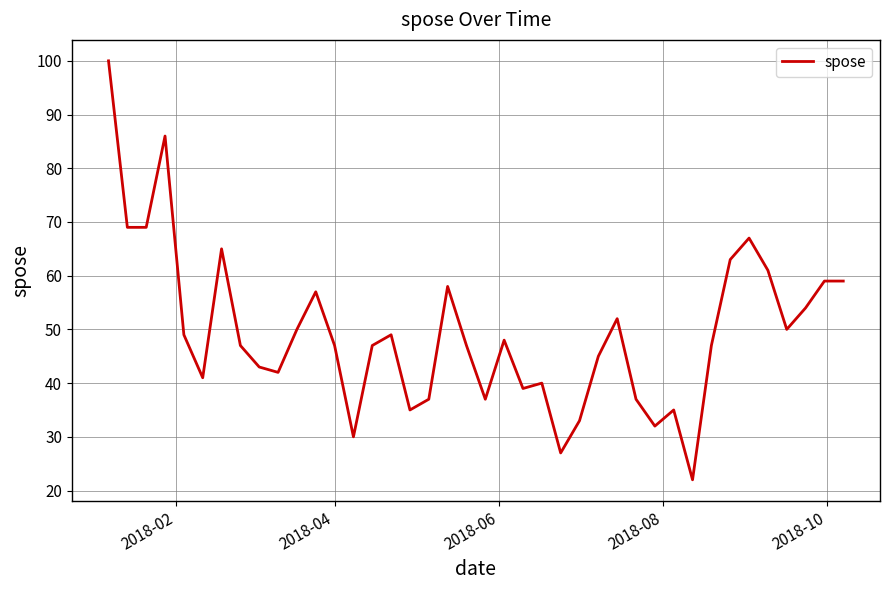

What is the difference between the maximum and minimum values?

78